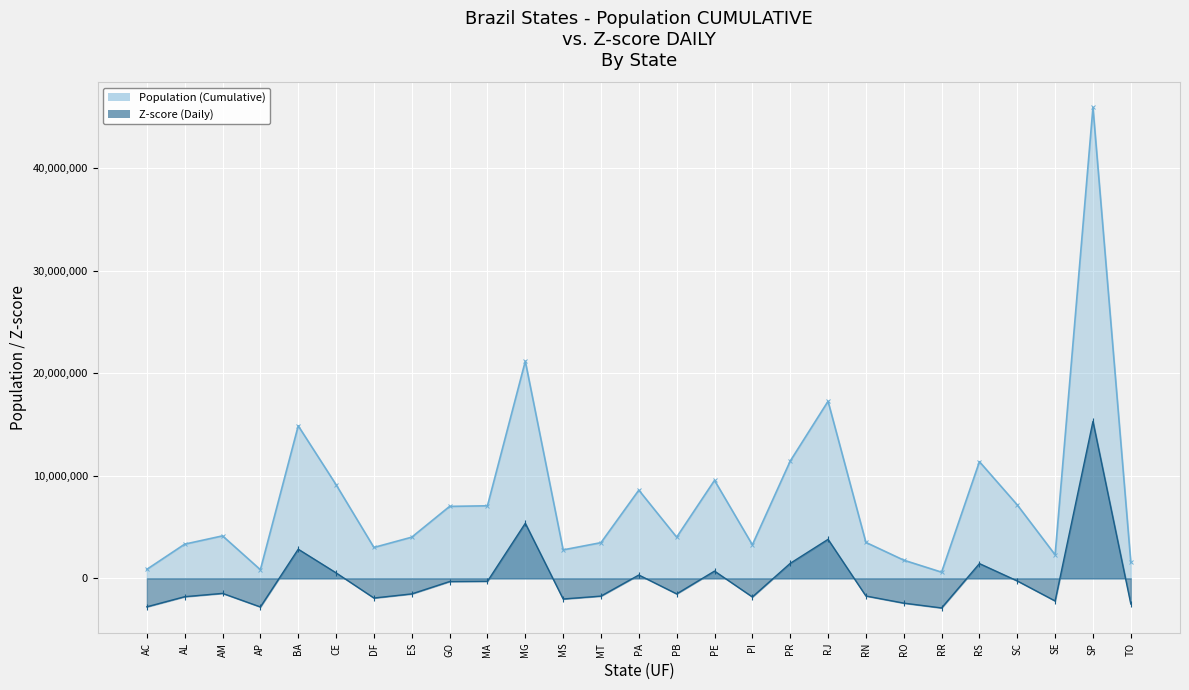

Reading right to left, extract all data points from this chart.

Population (Cumulative): TO=1572866.0	SP=45919049.0	SE=2298696.0	SC=7164788.0	RS=11377239.0	RR=605761.0	RO=1777225.0	RN=3506853.0	RJ=17264943.0	PR=11433957.0	PI=3273227.0	PE=9557071.0	PB=4018127.0	PA=8602865.0	MT=3484466.0	MS=2778986.0	MG=21168791.0	MA=7075181.0	GO=7018354.0	ES=4018650.0	DF=3015268.0	CE=9132078.0	BA=14873064.0	AP=845731.0	AM=4144597.0	AL=3337357.0	AC=881935.0
Z-score (Daily): TO=-2492615.9	SP=15306349.7	SE=-2201293.8	SC=-248219.1	RS=1442507.4	RR=-2880777.1	RO=-2410593.5	RN=-1716382.9	RJ=3805620.4	PR=1465272.0	PI=-1810152.0	PE=711957.3	PB=-1511175.9	PA=328973.3	MT=-1725368.3	MS=-2008522.6	MG=5372484.8	MA=-284184.2	GO=-306992.5	ES=-1510966.0	DF=-1913687.5	CE=541380.4	BA=2845606.1	AP=-2784461.7	AM=-1460415.4	AL=-1784412.5	AC=-2769930.7